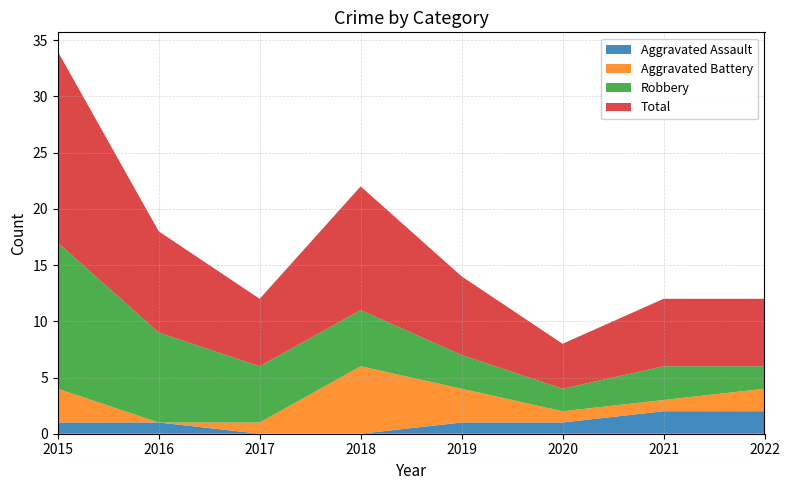

Reading left to right, what are all the values shown in this chart?

Aggravated Assault: 2015=1	2016=1	2017=0	2018=0	2019=1	2020=1	2021=2	2022=2
Aggravated Battery: 2015=3	2016=0	2017=1	2018=6	2019=3	2020=1	2021=1	2022=2
Robbery: 2015=13	2016=8	2017=5	2018=5	2019=3	2020=2	2021=3	2022=2
Total: 2015=17	2016=9	2017=6	2018=11	2019=7	2020=4	2021=6	2022=6